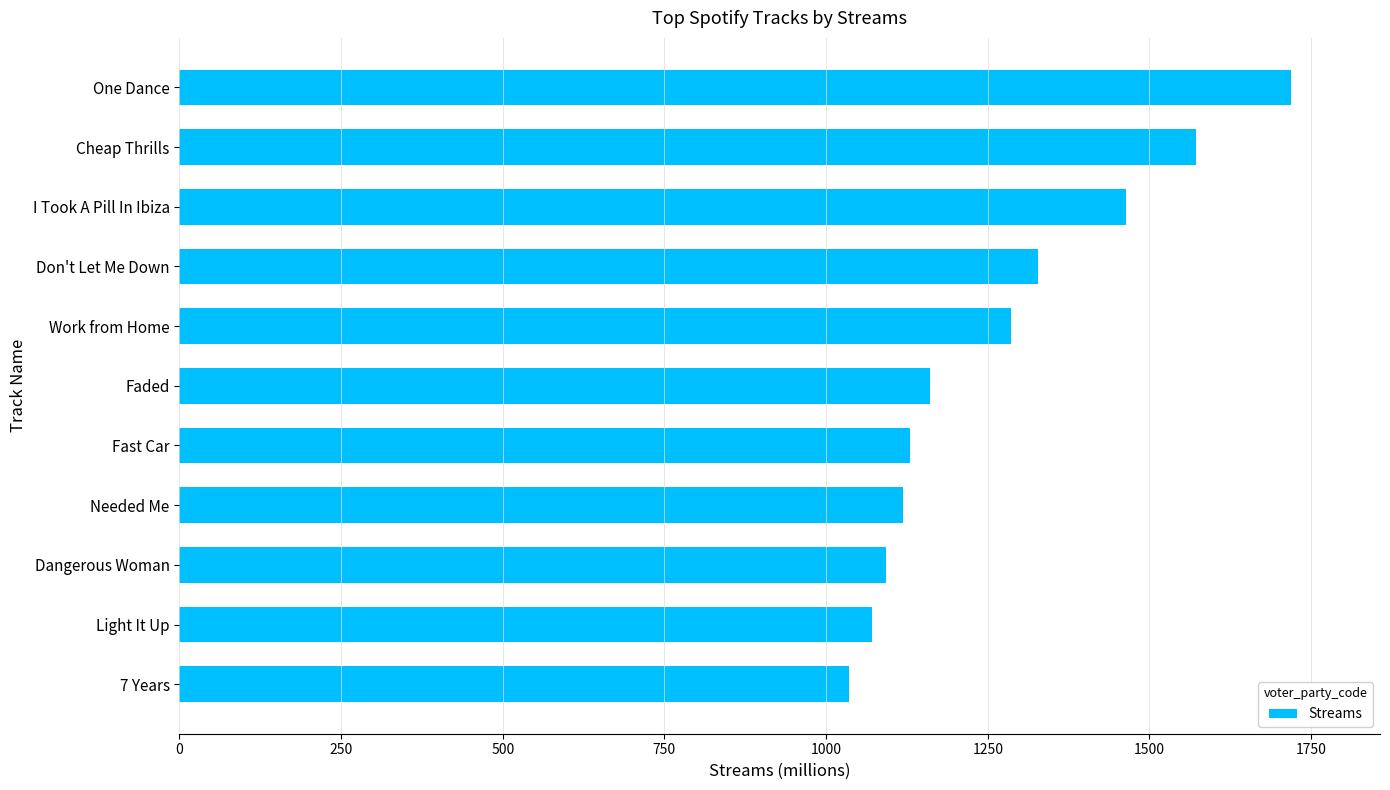

How many series are shown in this chart?

1